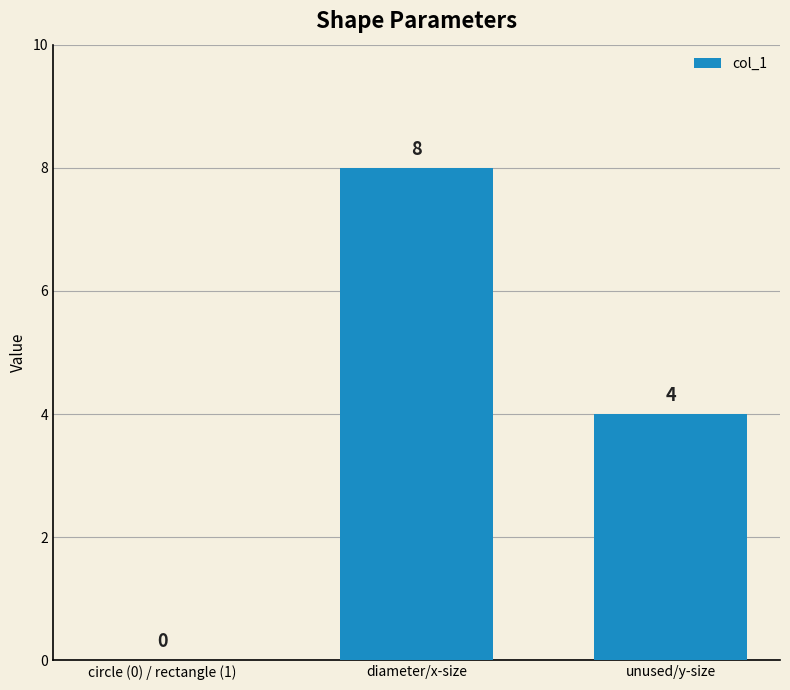

What is the maximum value shown in the chart?

8